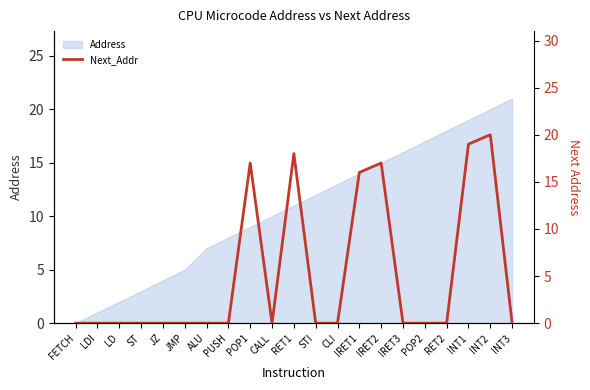

Reading left to right, what are all the values shown in this chart?

0	0	0	0	0	0	0	0	17	0	18	0	0	16	17	0	0	0	19	20	0